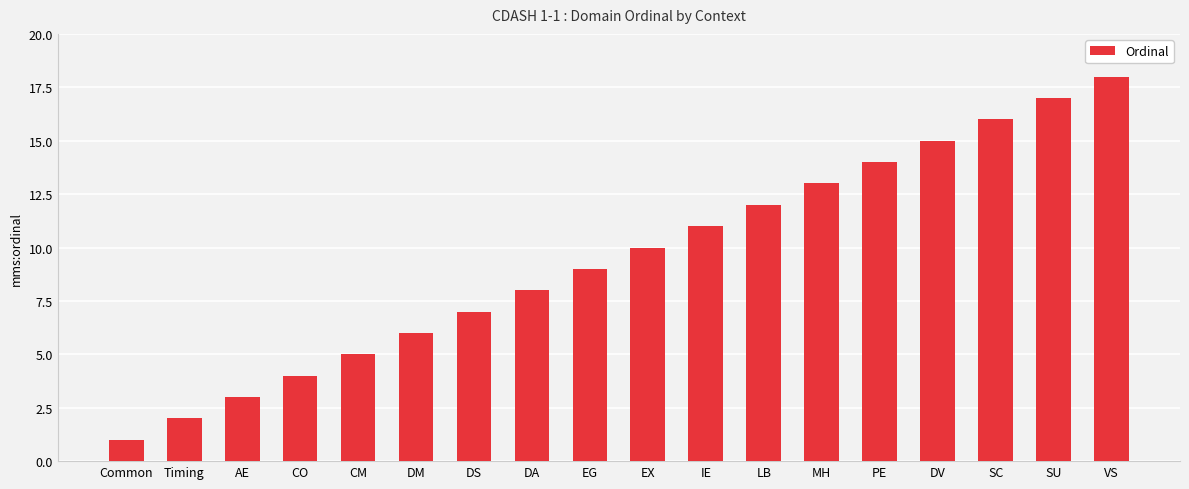

What is the sum of the values at CO and VS?

22